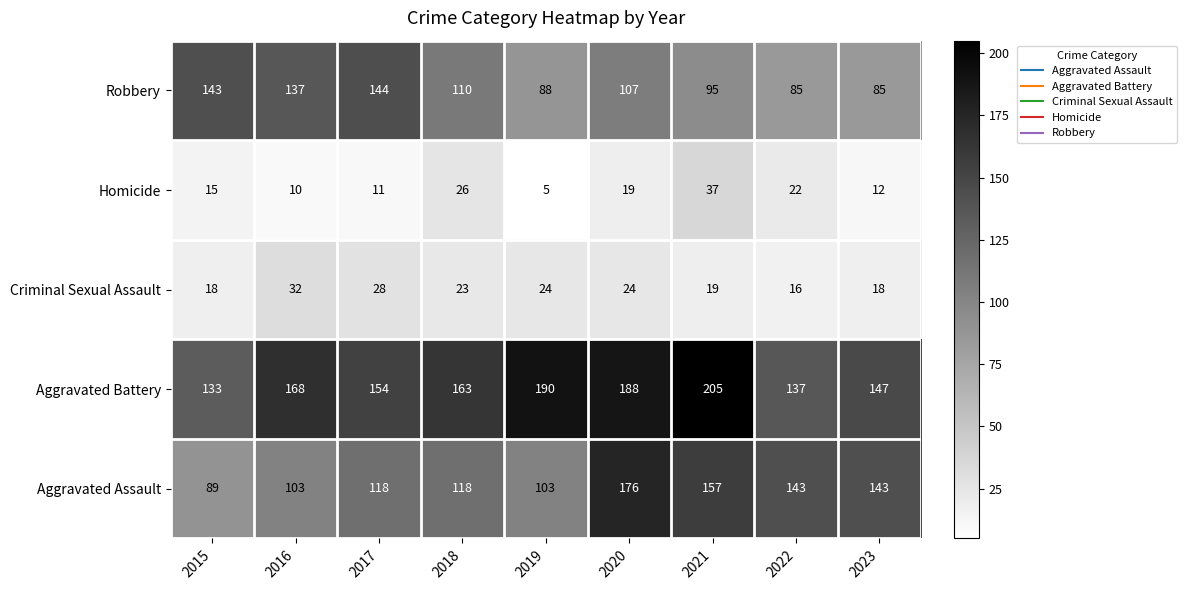

At which category does the chart reach its peak across all series?

2021